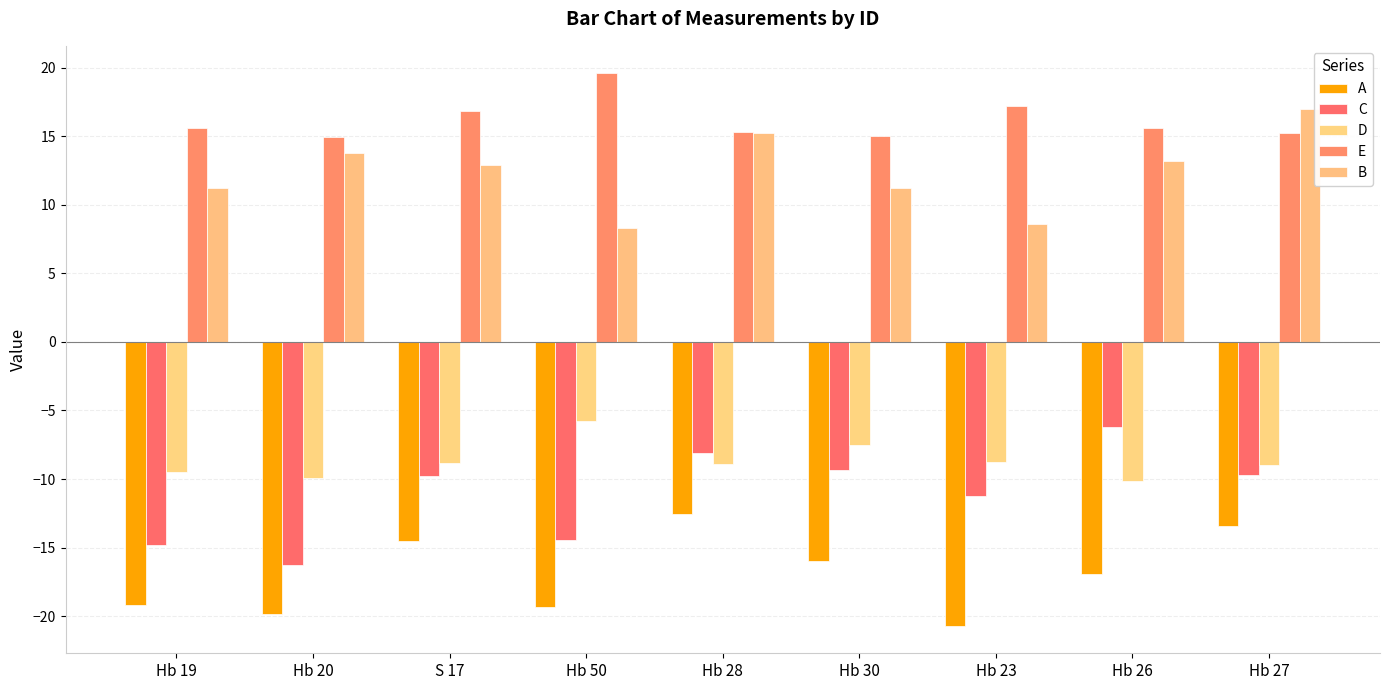

What position from the right is Hb 28?

5